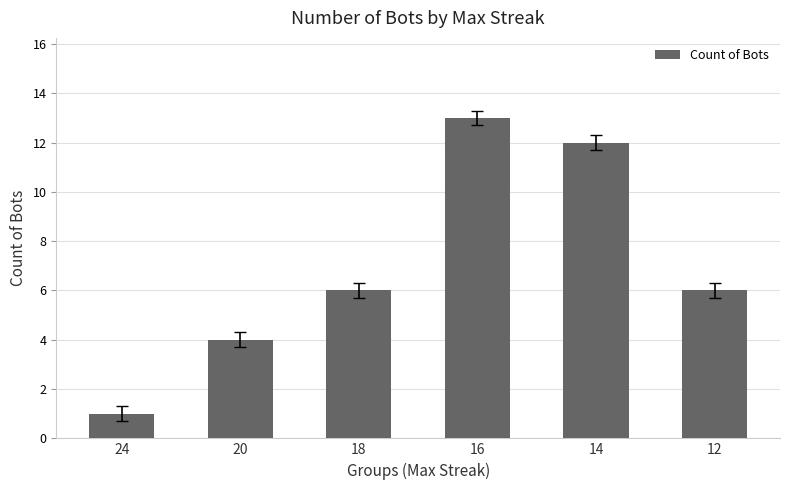

What is the value of the 5th bar from the left?

12